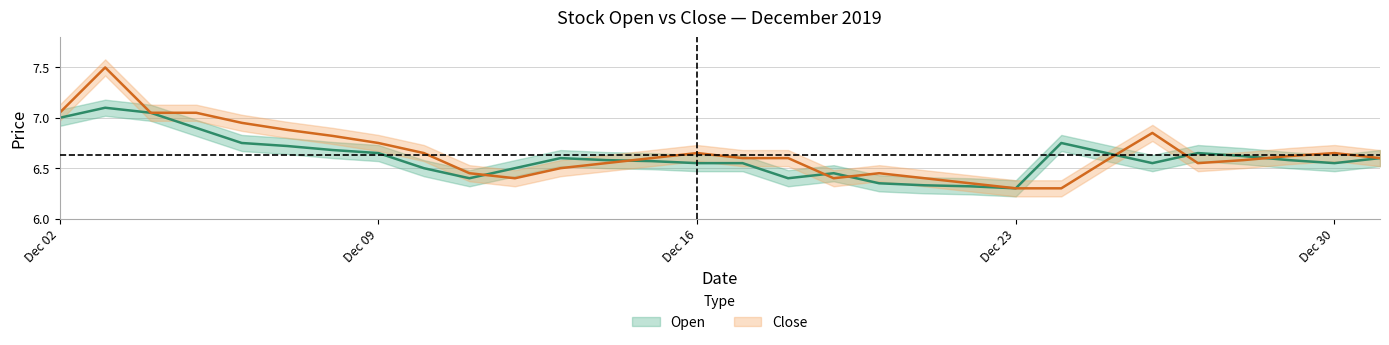

What is the value of the Open point at the 13th from the left?

6.6